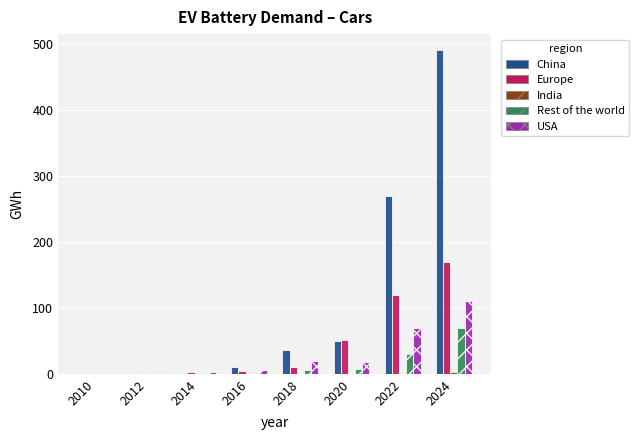

True or false: Rest of the world has a value of 8.0 at 2020.

True